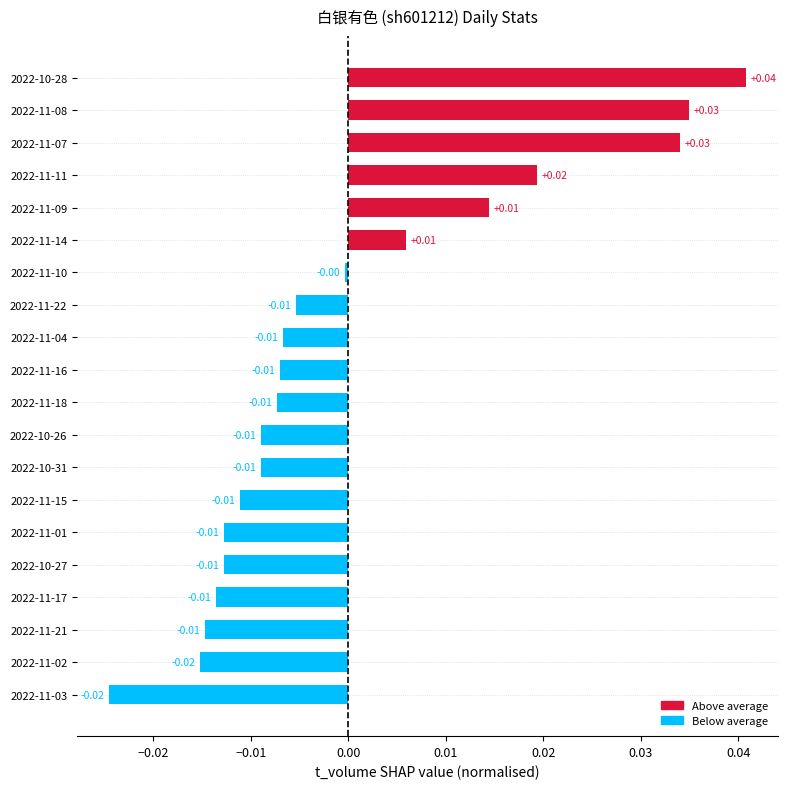

Does the chart contain any negative values?

Yes